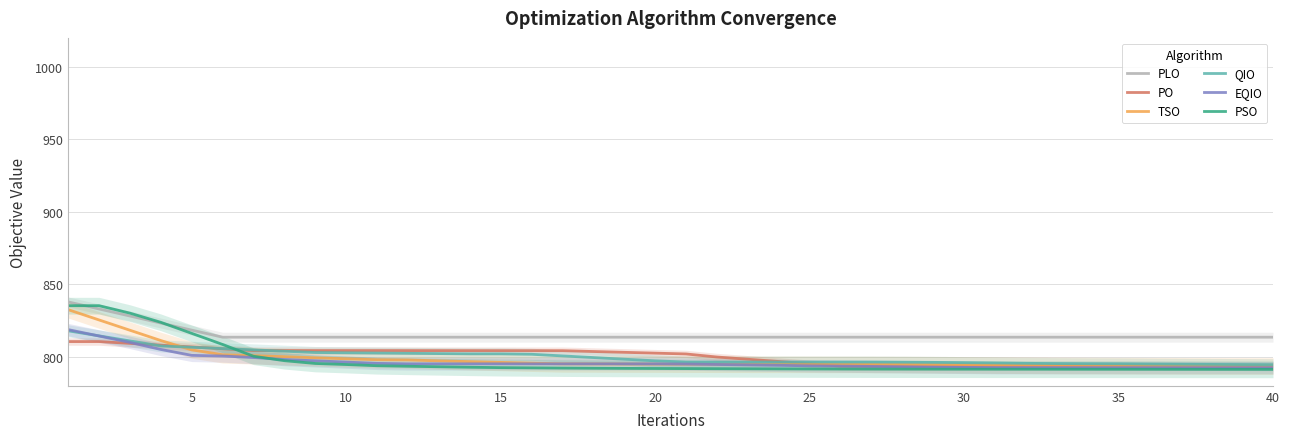

The QIO series shows 796.0 at 30. True or false?

True